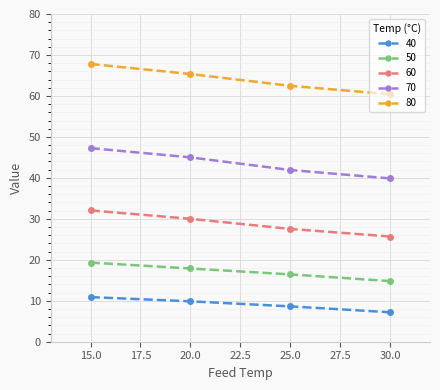

At which category is the sum across all series the highest?

15.0